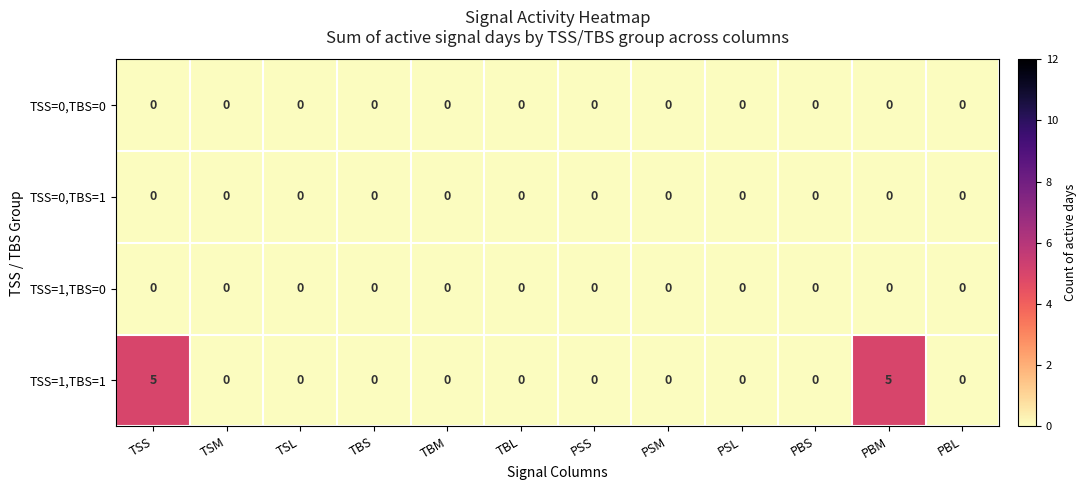

Which series has the widest spread of values?

TSS=1,TBS=1